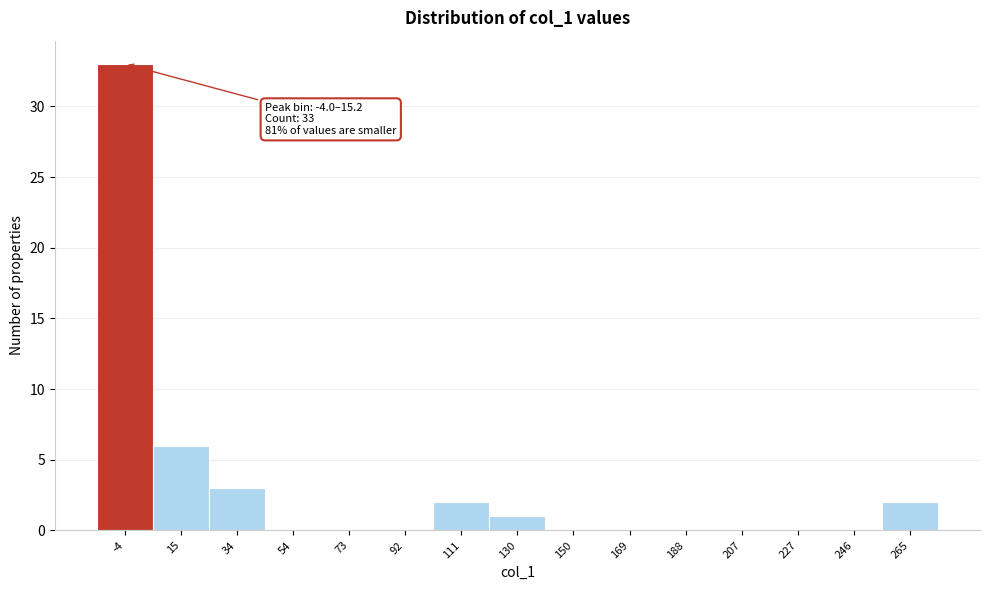

Reading left to right, list all the values displayed in this chart.

-4=33	15=6	34=3	54=0	73=0	92=0	111=2	130=1	150=0	169=0	188=0	207=0	227=0	246=0	265=2